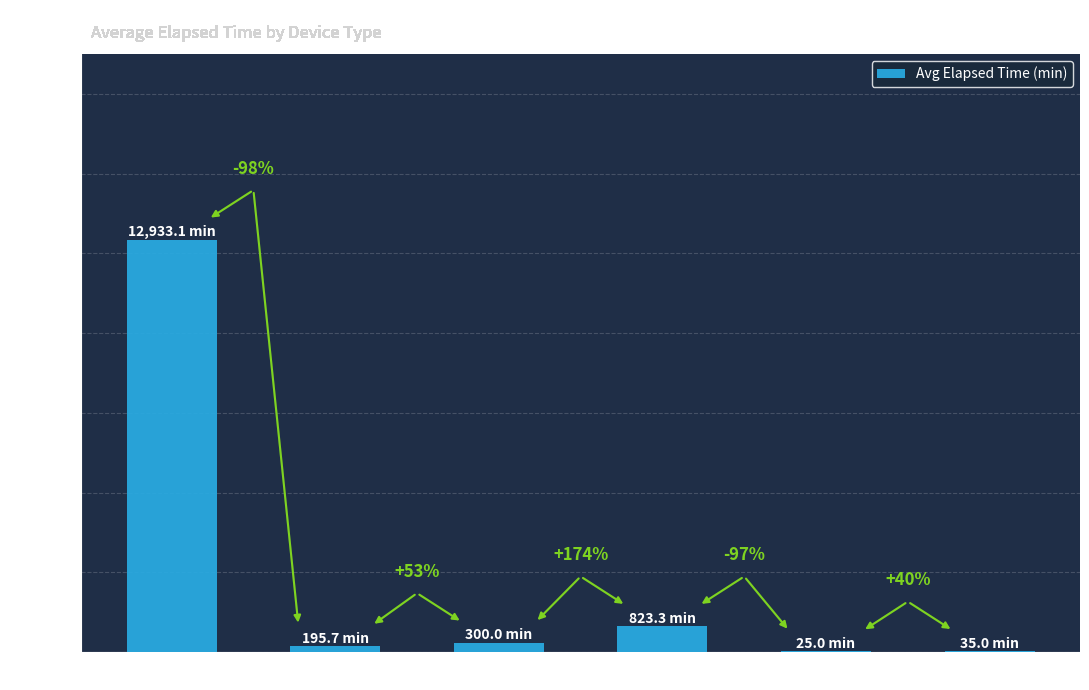

Is it true that the value at Receipt Printer is 823.3?

True